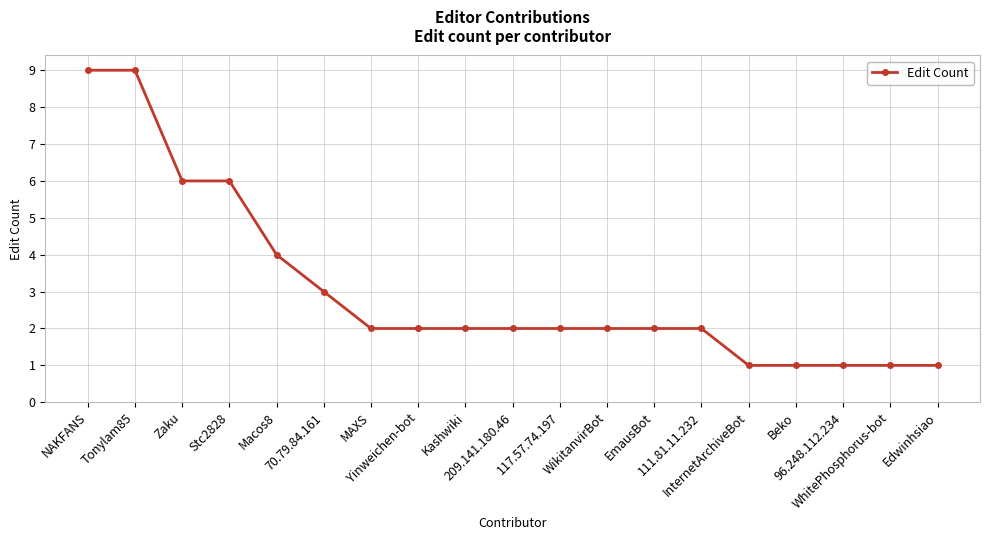

What is the greatest value displayed?

9